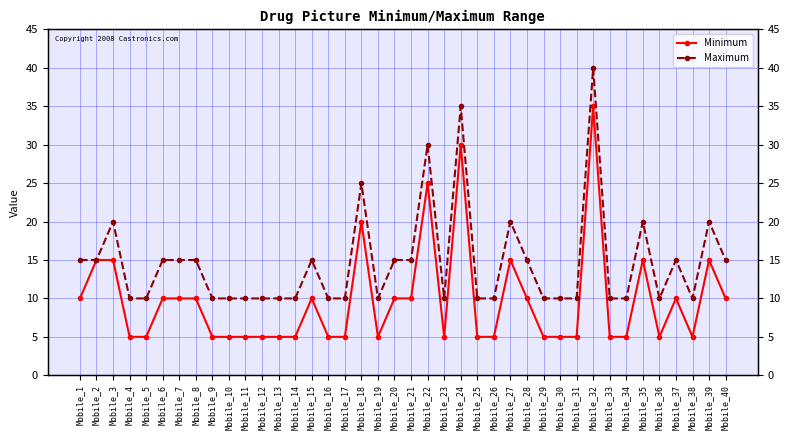

Rank the categories by Maximum value from lowest to highest.

Mobile_4, Mobile_5, Mobile_9, Mobile_10, Mobile_11, Mobile_12, Mobile_13, Mobile_14, Mobile_16, Mobile_17, Mobile_19, Mobile_23, Mobile_25, Mobile_26, Mobile_29, Mobile_30, Mobile_31, Mobile_33, Mobile_34, Mobile_36, Mobile_38, Mobile_1, Mobile_2, Mobile_6, Mobile_7, Mobile_8, Mobile_15, Mobile_20, Mobile_21, Mobile_28, Mobile_37, Mobile_40, Mobile_3, Mobile_27, Mobile_35, Mobile_39, Mobile_18, Mobile_22, Mobile_24, Mobile_32